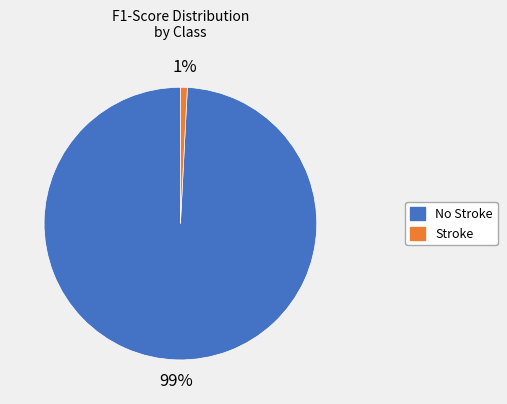

What percentage is the Stroke slice, to the nearest percent?

1%